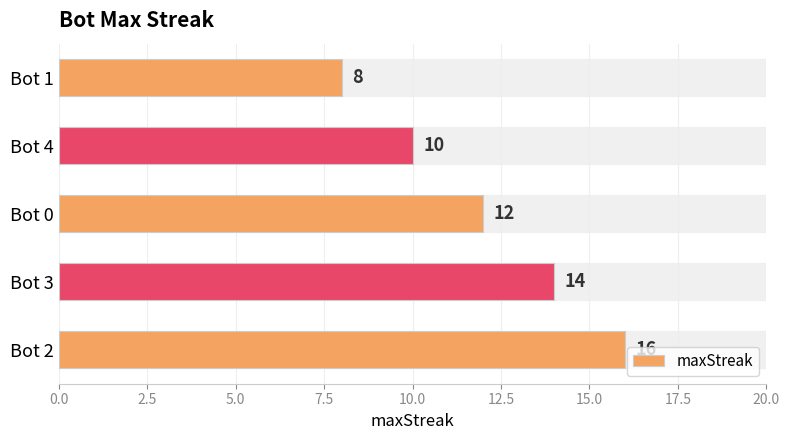

Approximately how many times larger is the value at Bot 1 compared to Bot 3?

0.6